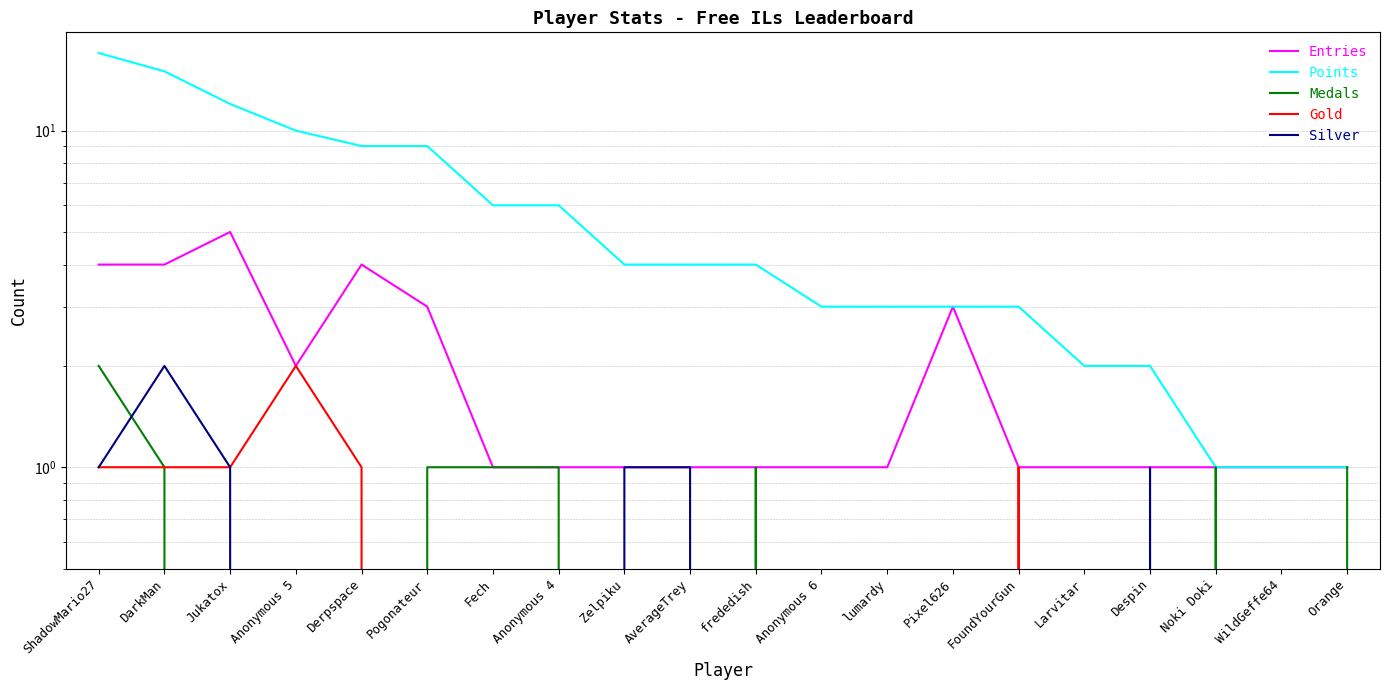

What position from the right is Pogonateur?

15